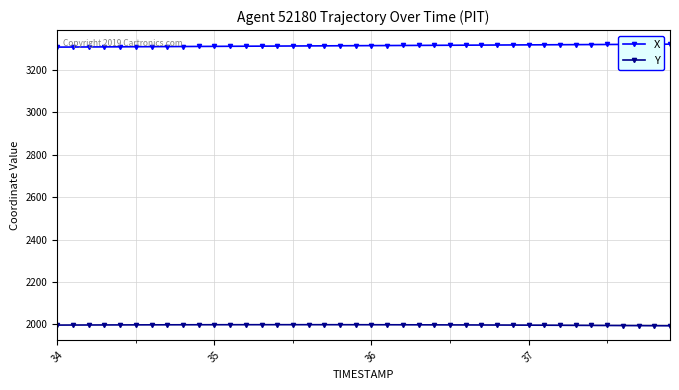

What are all the series names shown in the legend?

X, Y